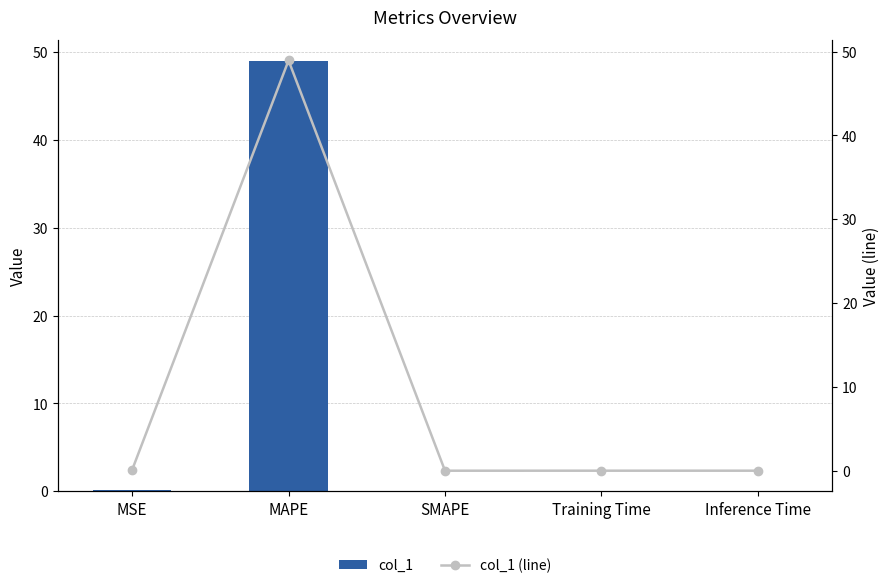

What is the label of the 3rd bar from the right?

SMAPE